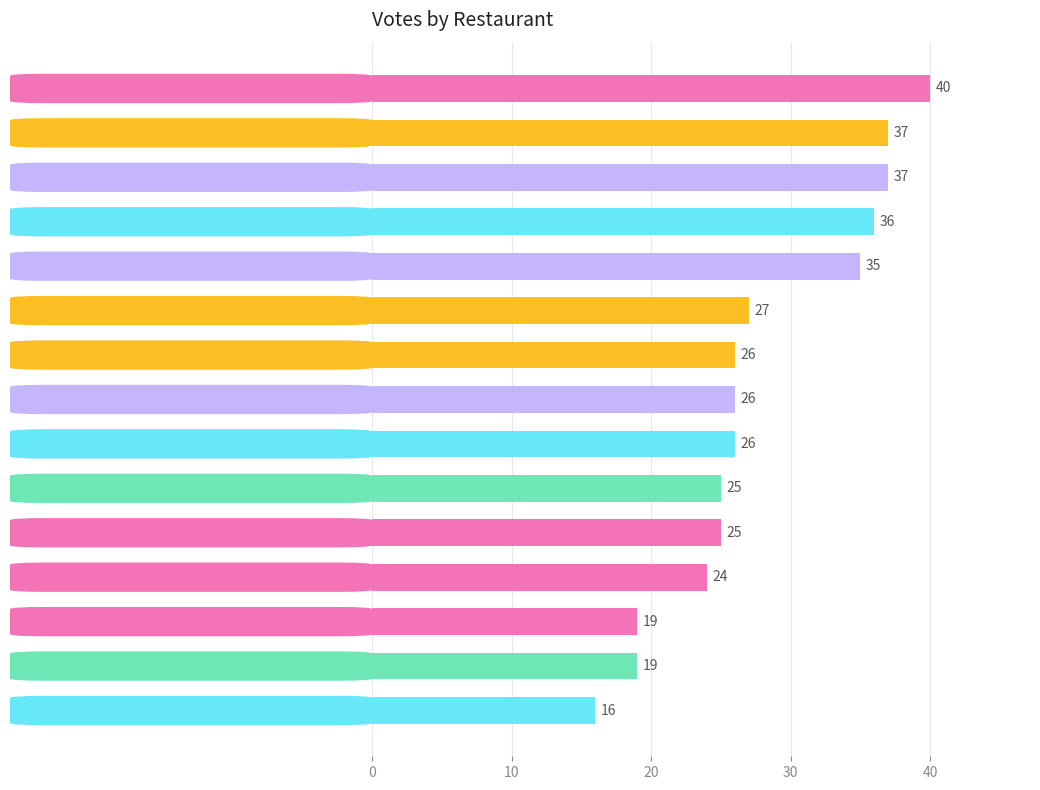

Reading top to bottom, transcribe all the data shown in this chart.

The Second Wife=40	Rajesh Sweet & Restaurant=37	Just Celebrate=37	Rajat's Roof 80=36	Red Wings=35	Foodholic Banaras=27	New Brunner Restaurant=26	Madhur Milan Cafe=26	Chestnuts=26	Meraki=25	Baskin Robbins=25	The Hot Kitchen=24	Rooster Flavours=19	Casamila Restro & Banquet=19	Chilli Tadka Restaurant=16